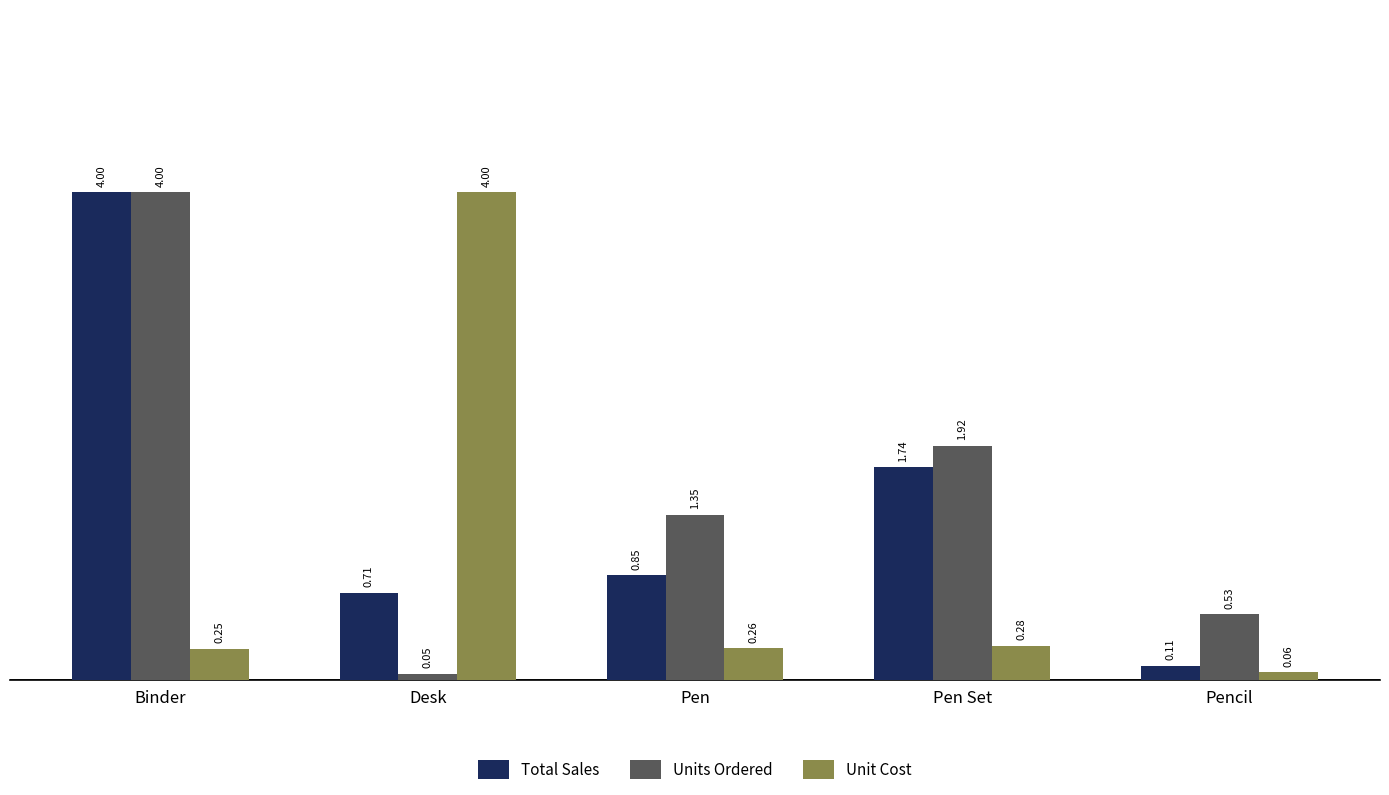

At which label is Total Sales closest to 2?

Pen Set